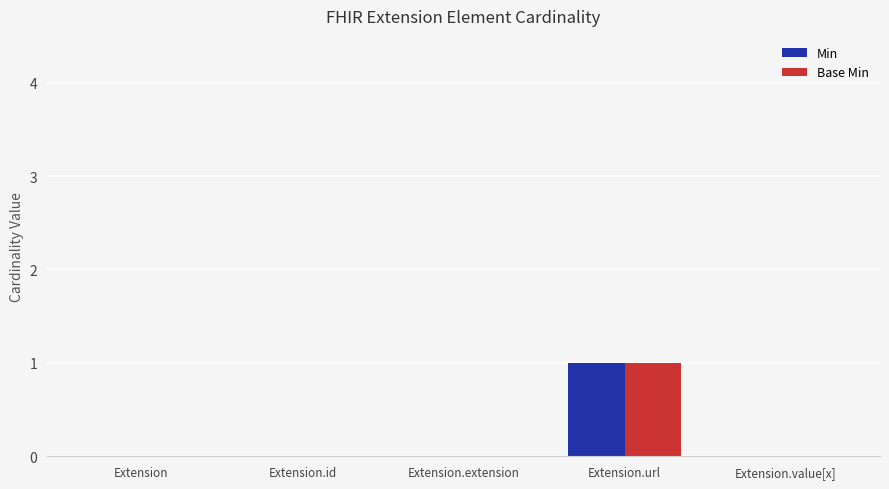

Reading left to right, list all the values displayed in this chart.

Min: 0	0	0	1	0
Base Min: 0	0	0	1	0